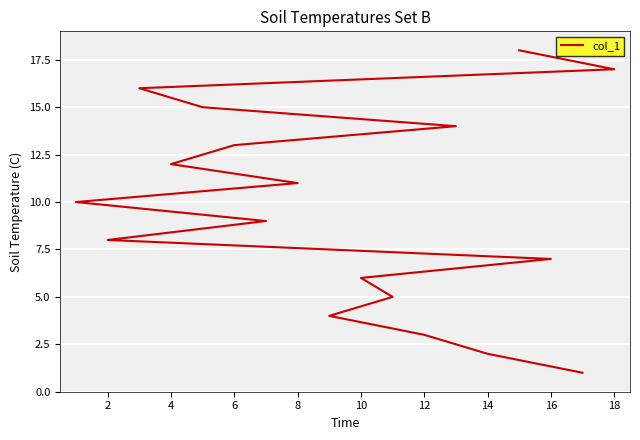

True or false: there are more than 0 points higher than both neighbors.

False